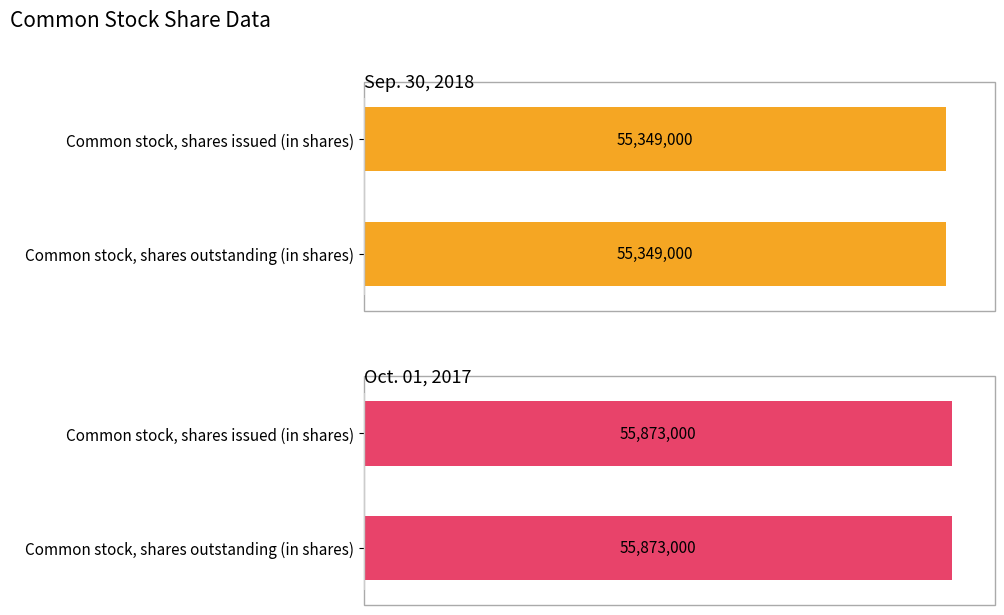

Rank the series by their average value, from lowest to highest.

Sep. 30, 2018, Oct. 01, 2017